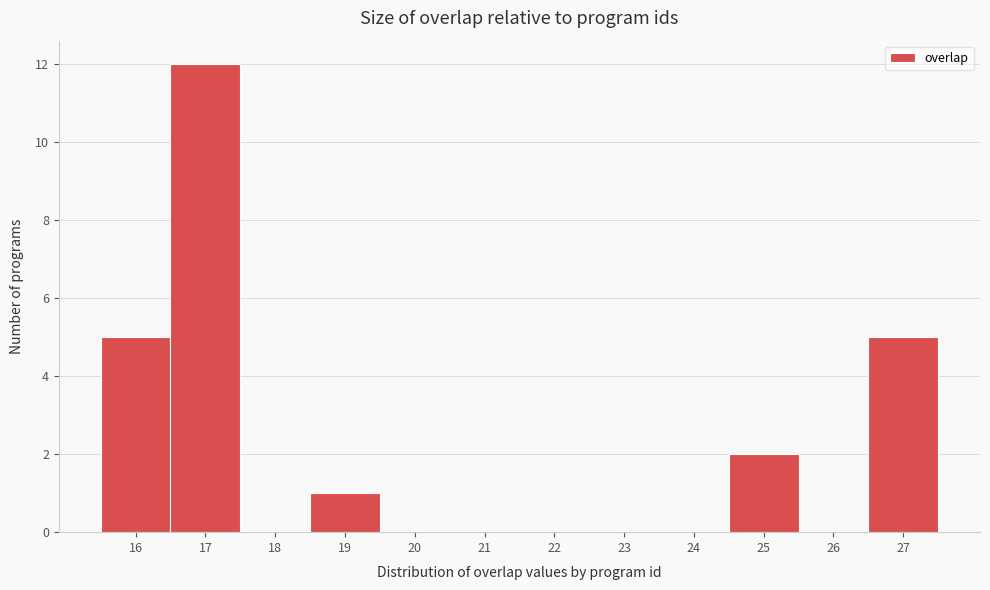

How tall is the bar that spans 18.5 to 19.5 on the x-axis? The values are not printed on the chart, so give them approximately, as read against the axis.

1